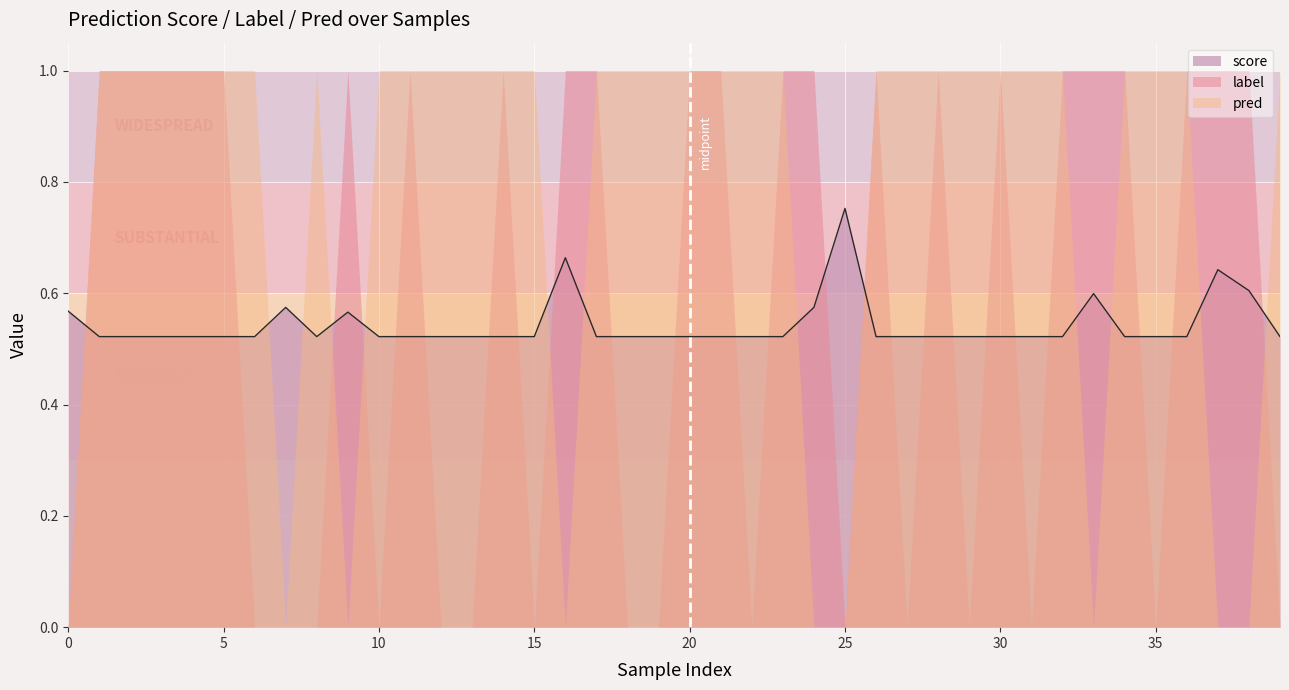

What is the spread (max minus min) of values at 9?

1.0